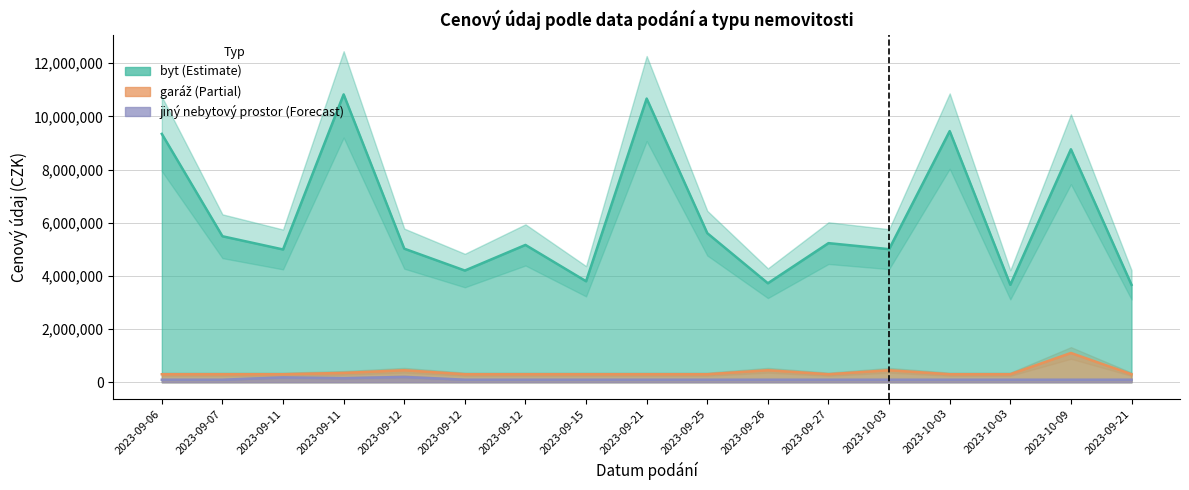

The value of garáž at 2023-09-07 is 300000. True or false?

True